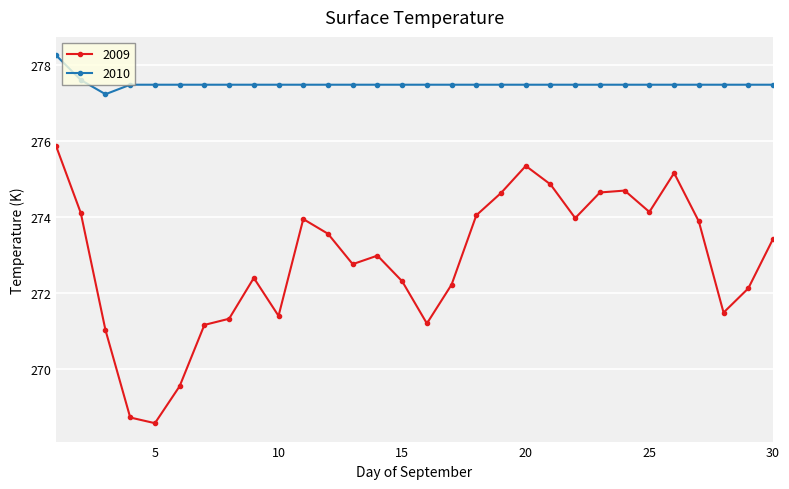

Which series has the largest range (max minus min)?

2009